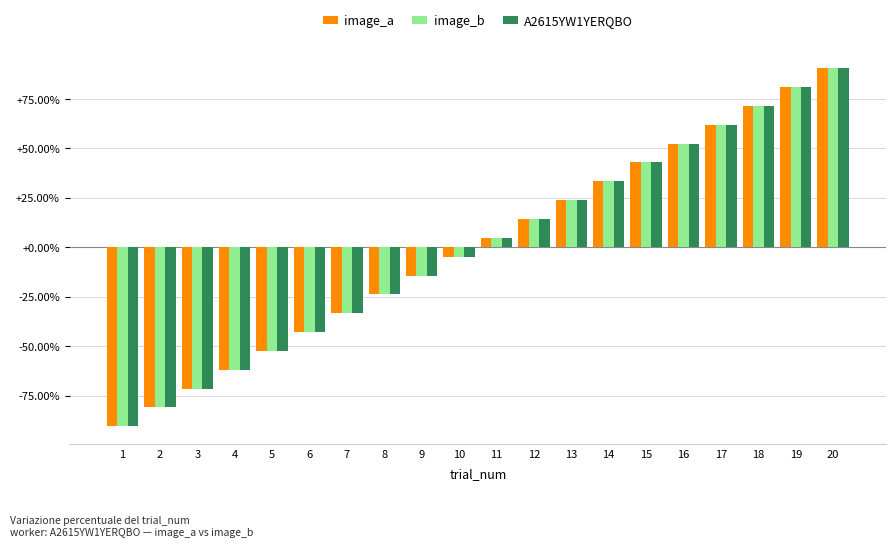

What is the difference between the maximum and second lowest values in the A2615YW1YERQBO series?

171.4